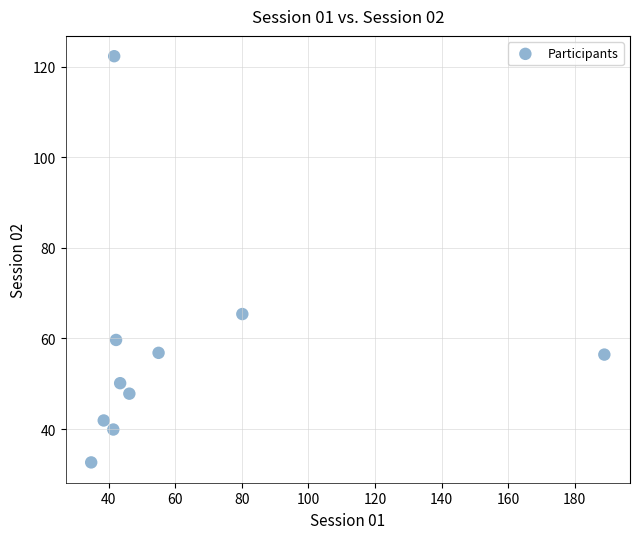

What is the range of Y values (max minus min)?

89.7